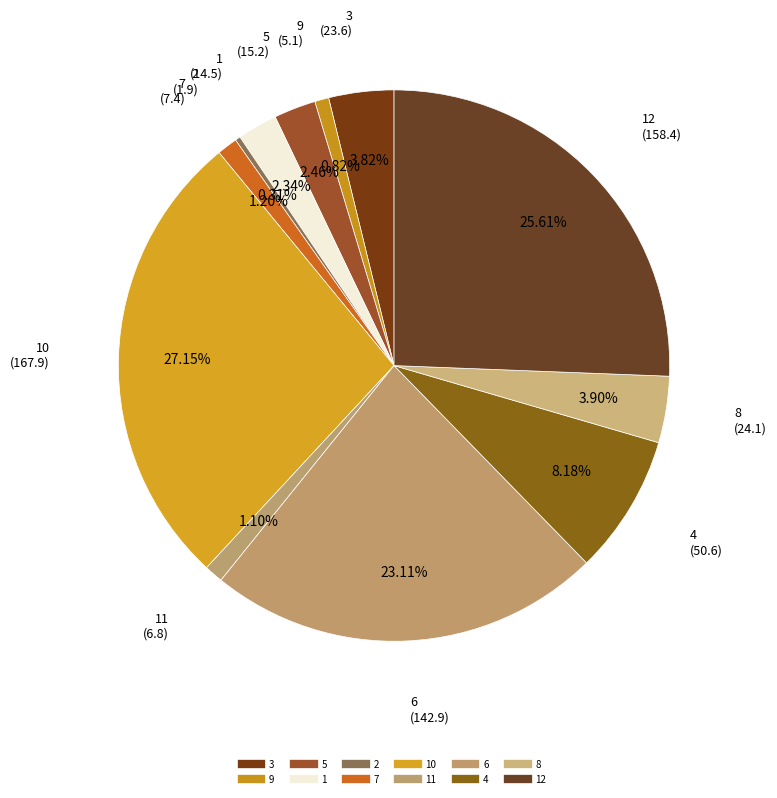

How many slices are in this pie chart?

12